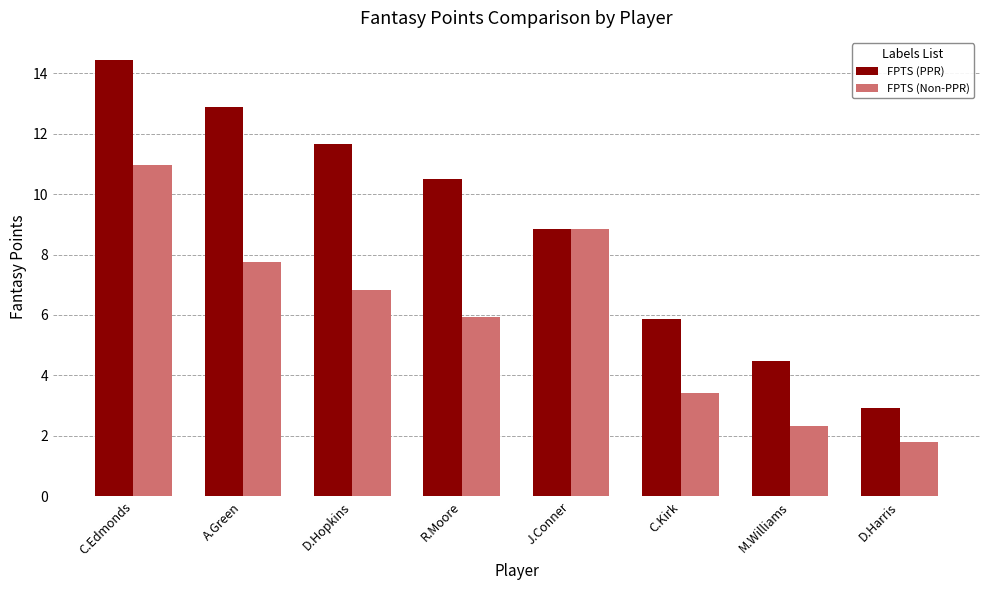

What is the difference between the highest and lowest values at C.Edmonds?

3.5